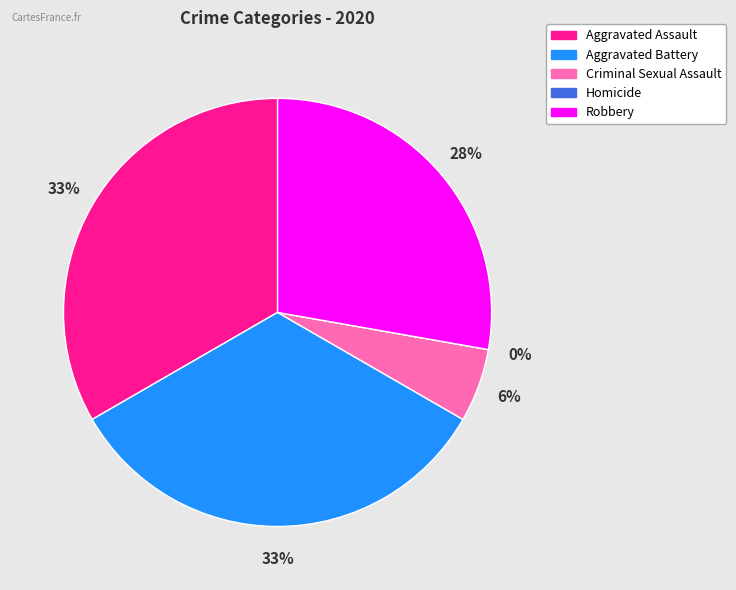

To the nearest percent, what is the combined percentage of Criminal Sexual Assault and Aggravated Assault?

39%